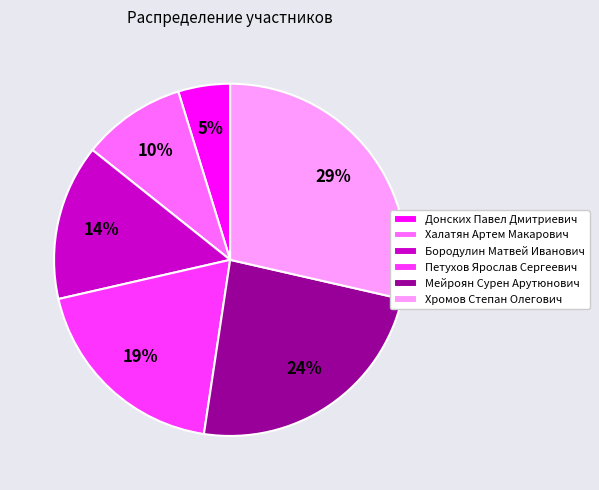

Does Хромов Степан Олегович represent more than half of the total?

No